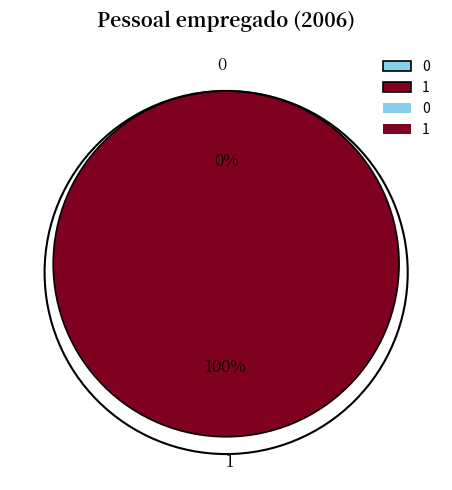

To the nearest percent, what is the combined percentage of 1 and 0?

100%